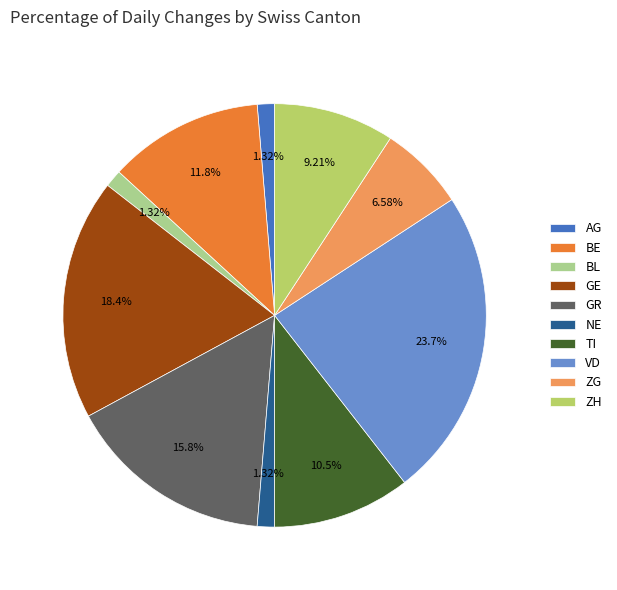

Which category has the biggest portion of the pie?

VD